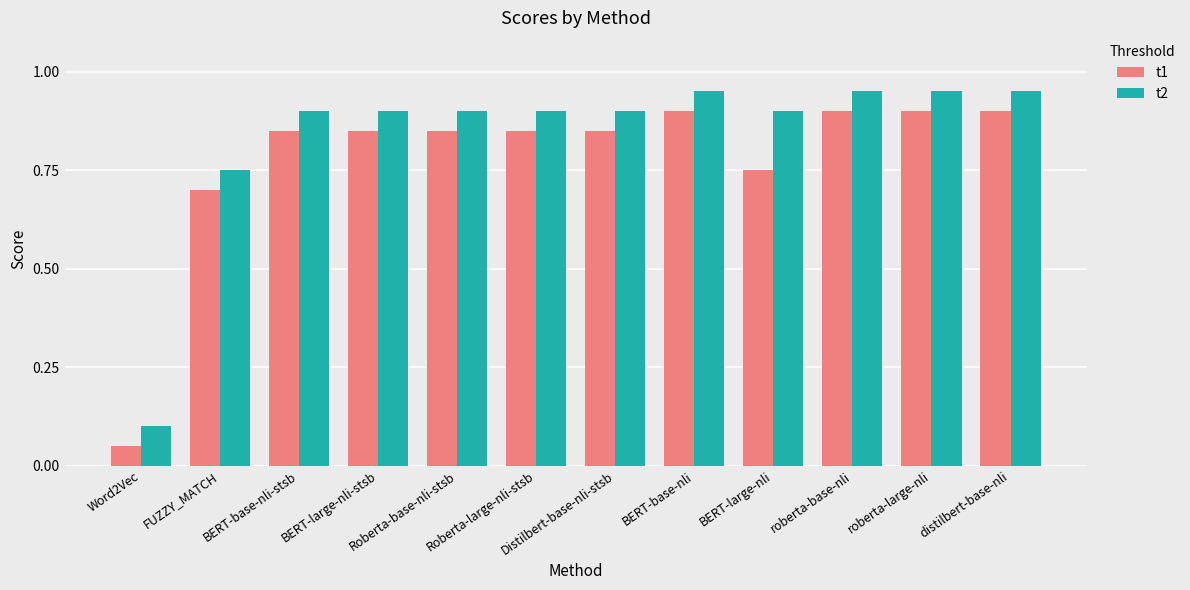

Which series has the largest total across all categories?

t2